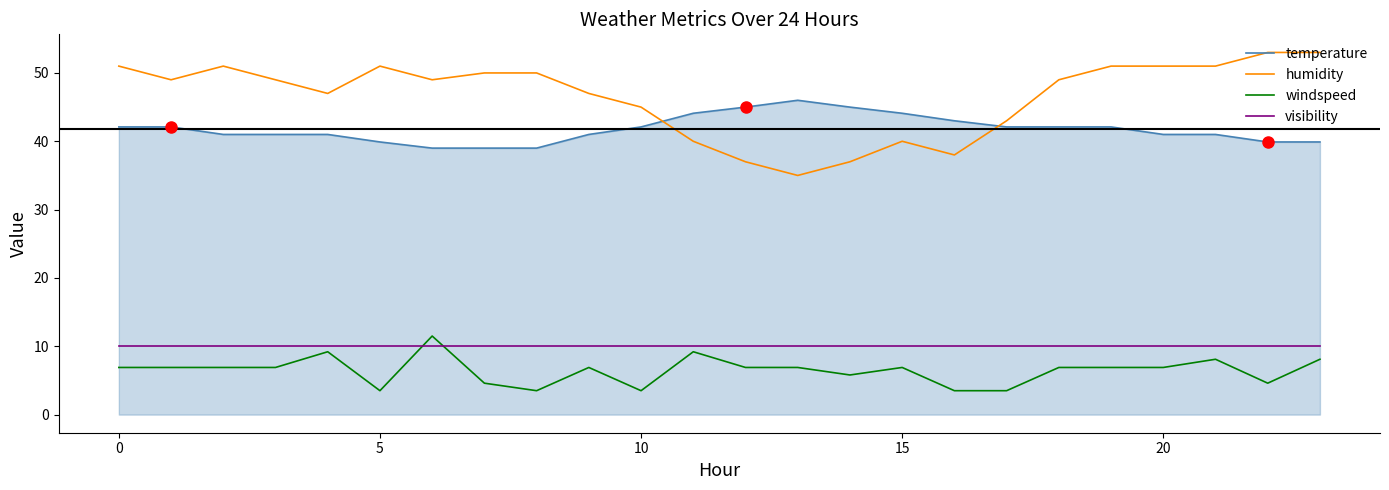

How many distinct data groups are displayed?

4